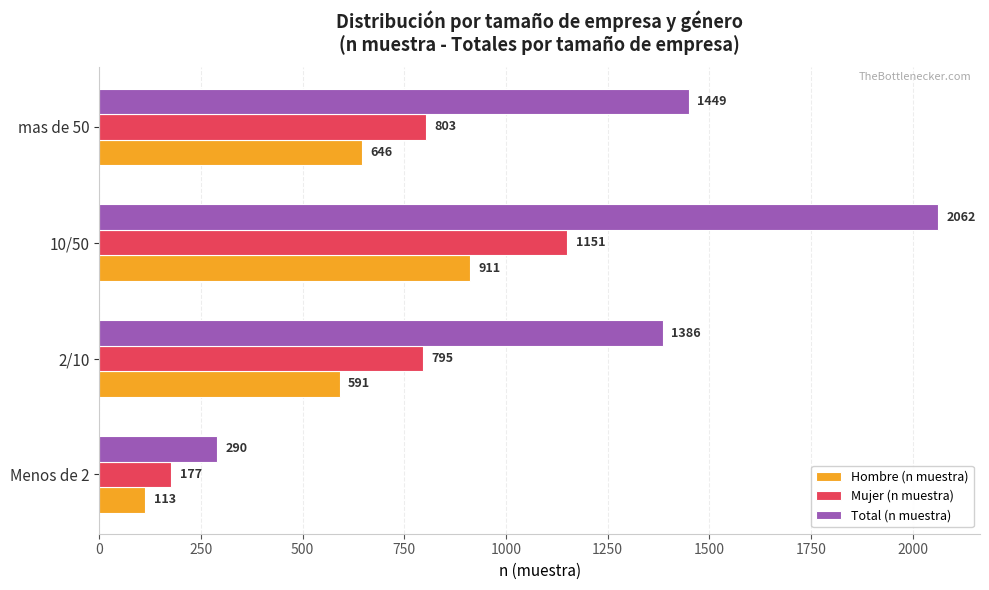

List the labels in order of Total (n muestra) value, largest first.

10/50, mas de 50, 2/10, Menos de 2